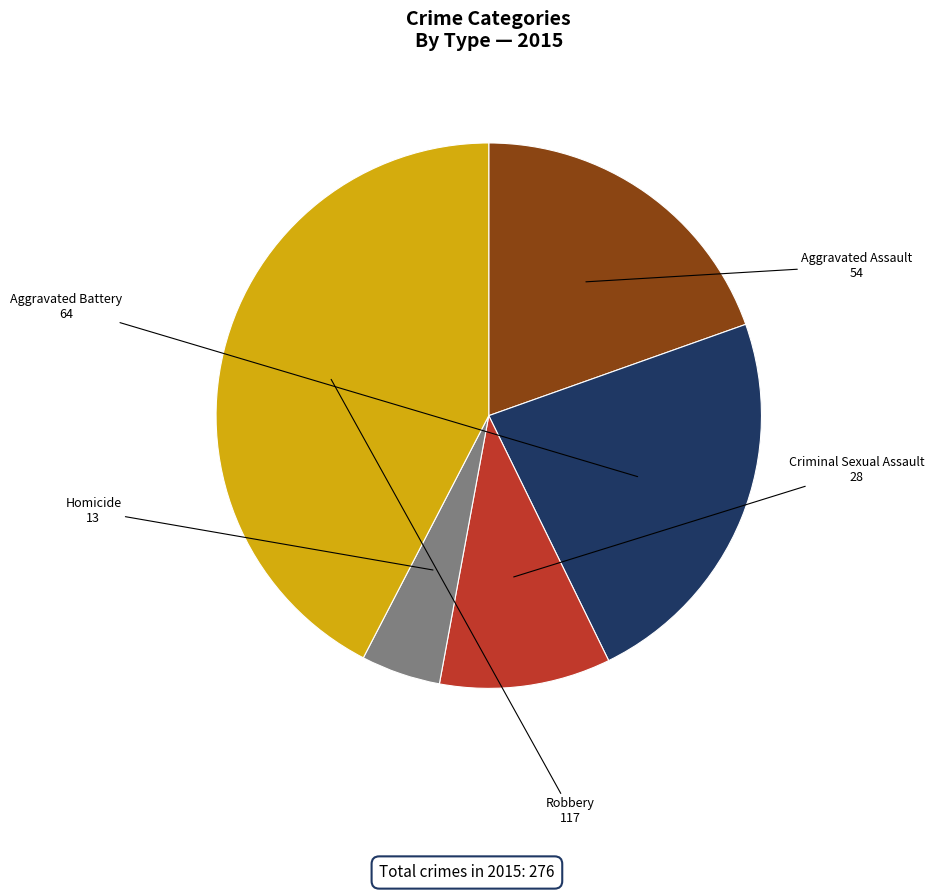

Rank the categories by value from highest to lowest.

Robbery, Aggravated Battery, Aggravated Assault, Criminal Sexual Assault, Homicide